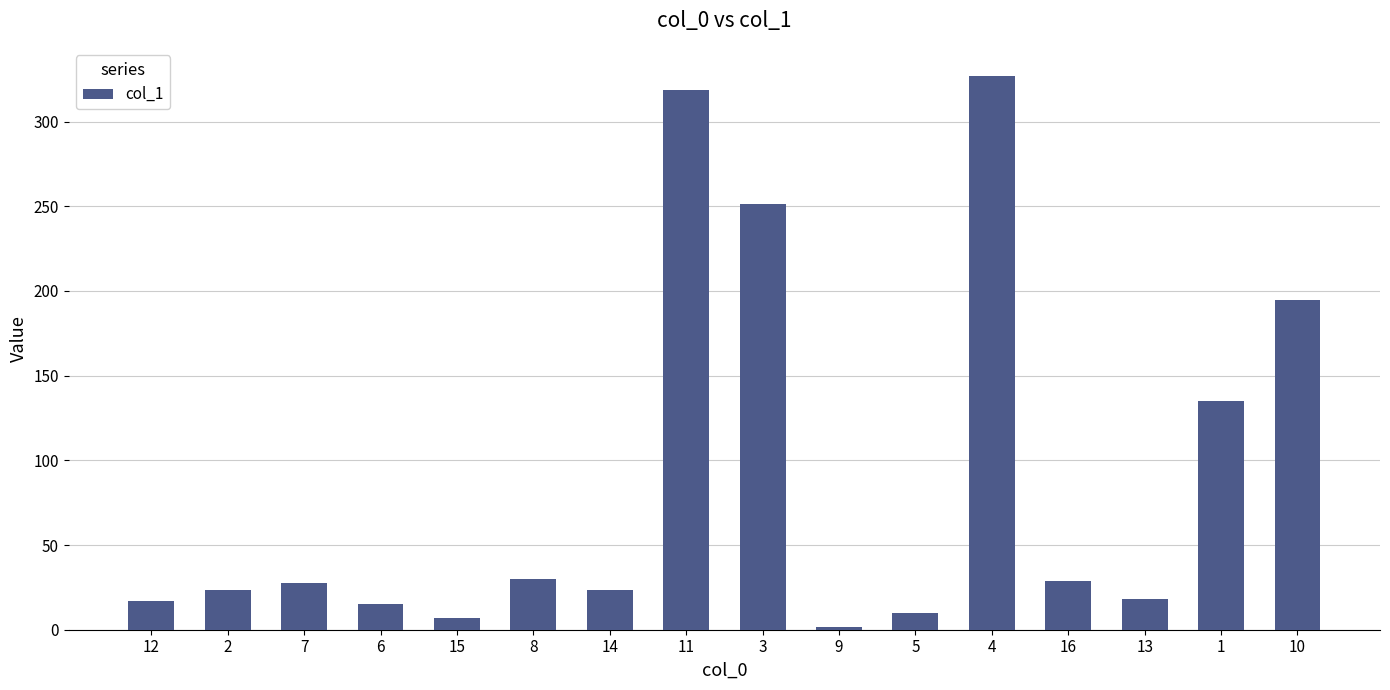

What is the value of the 5th bar from the left?

7.0